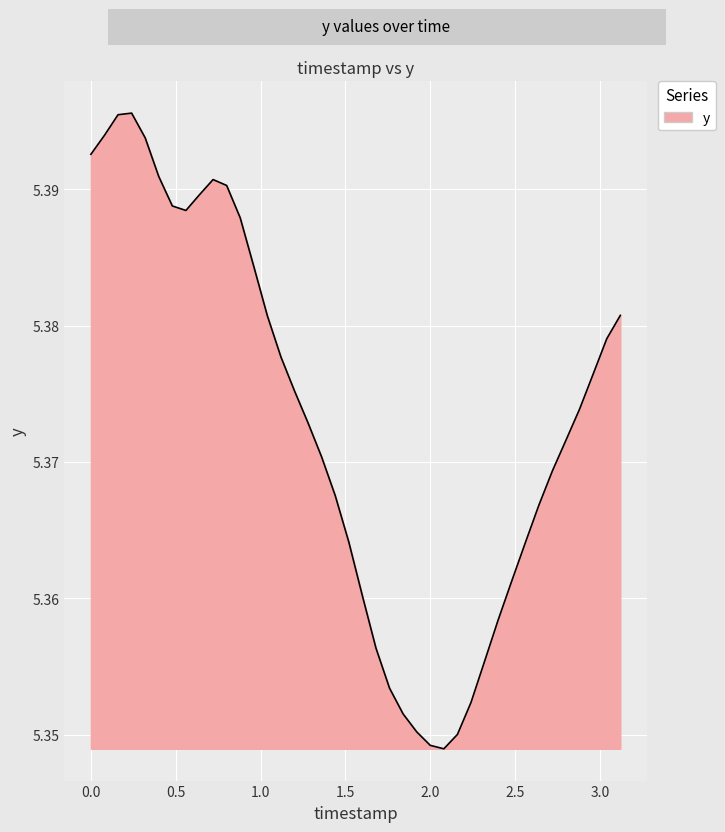

What is the greatest value displayed?

5.4